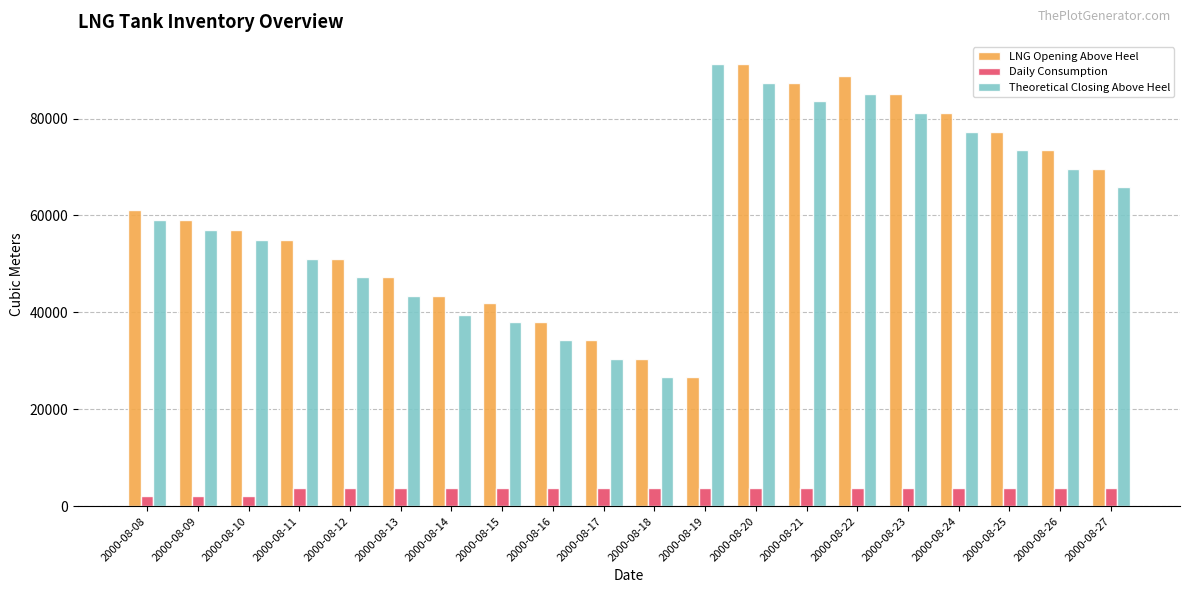

At which category is the sum across all series the highest?

2000-08-20